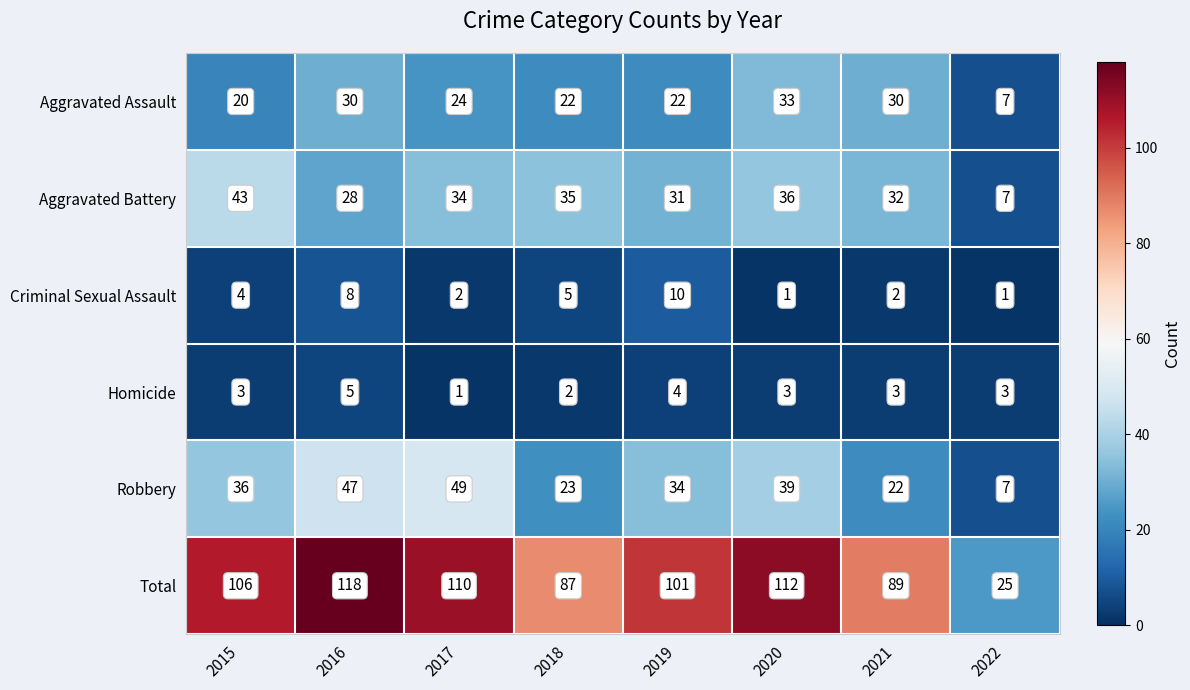

What is the spread (max minus min) of values at 2018?

85